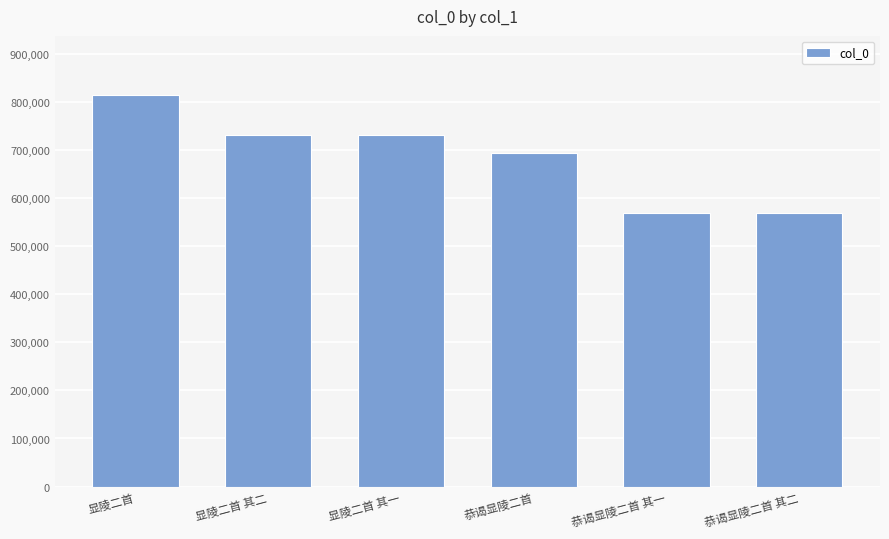

What is the difference between the values at 恭谒显陵二首 其一 and 恭谒显陵二首 其二?

1